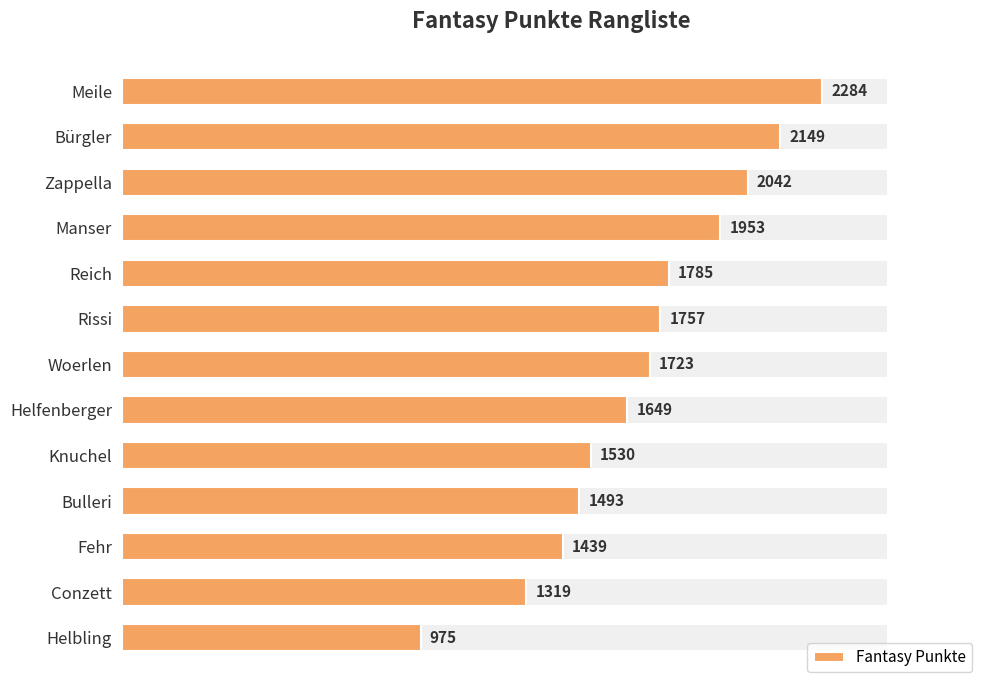

What position from the right is Helbling?

1